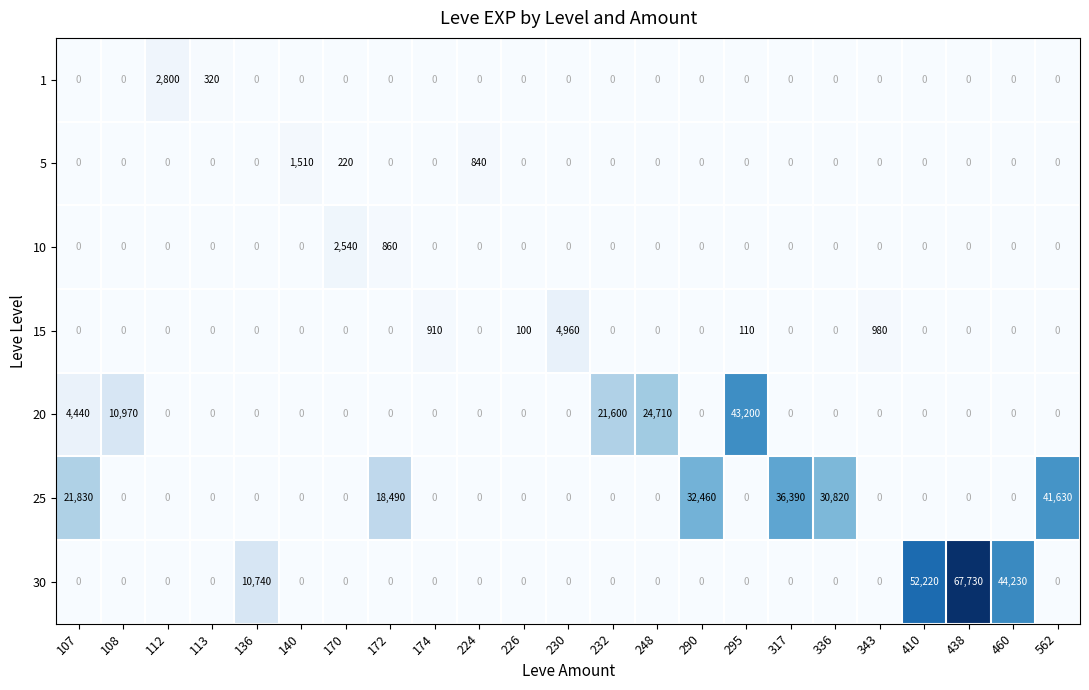

How many distinct data groups are displayed?

7